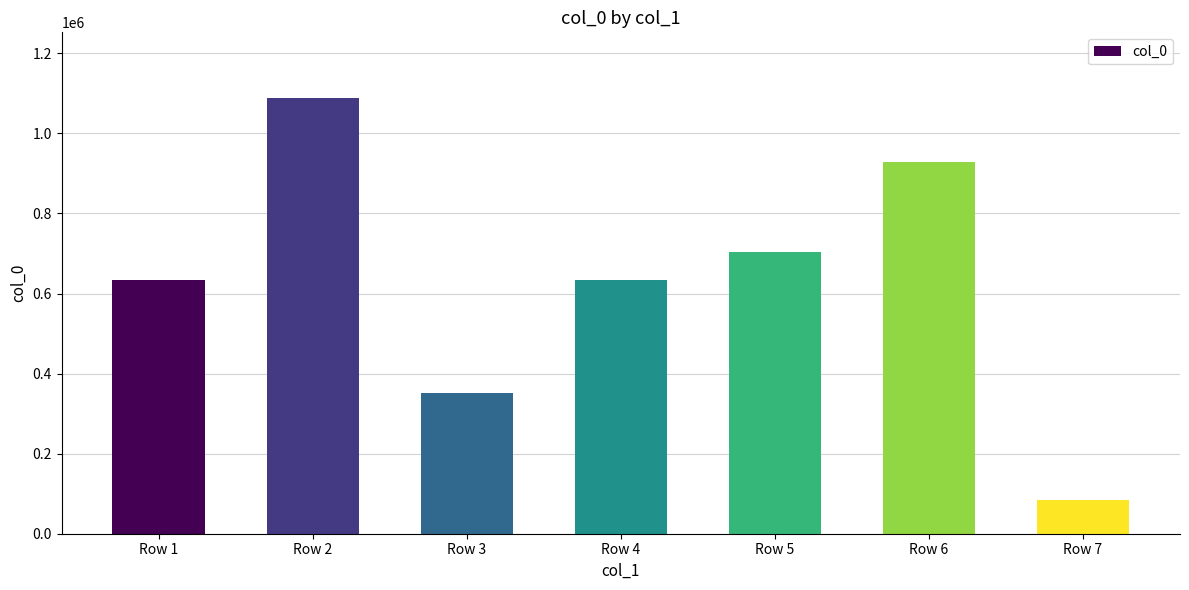

Are the bars grouped side by side (vs. stacked)?

No